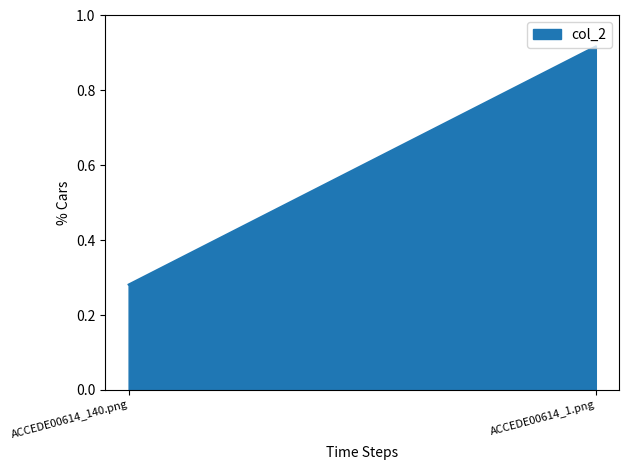

The value at ACCEDE00614_140.png is 0.3. True or false?

True